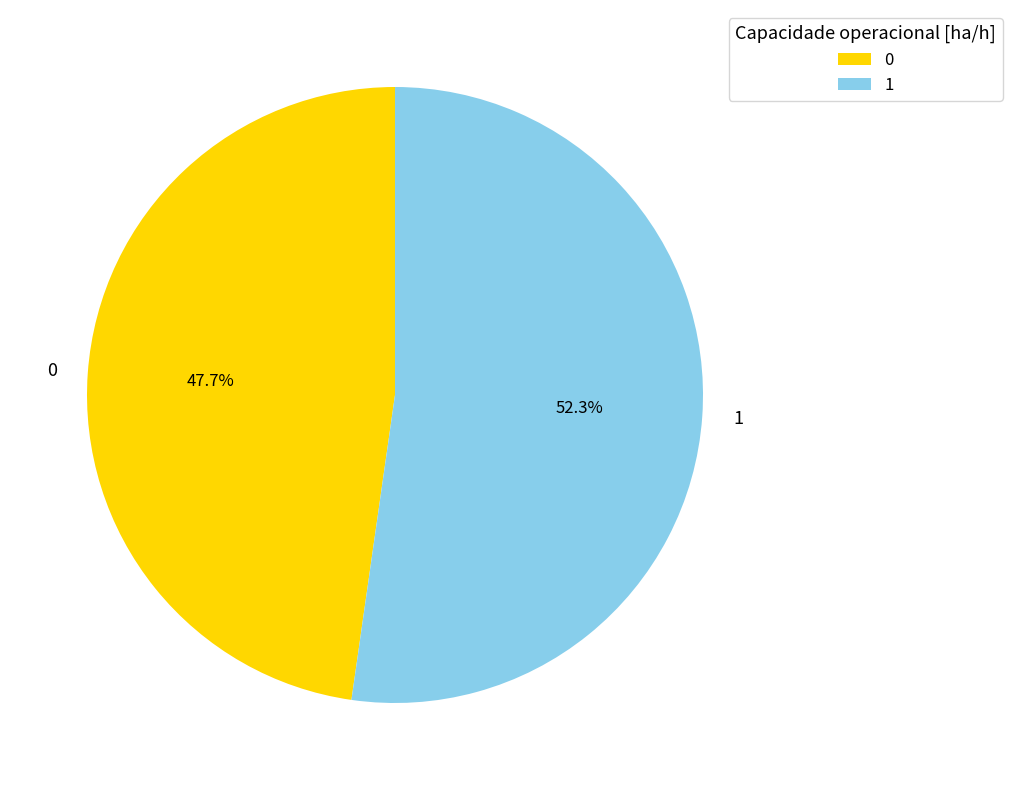

Rank the categories by value from highest to lowest.

1, 0